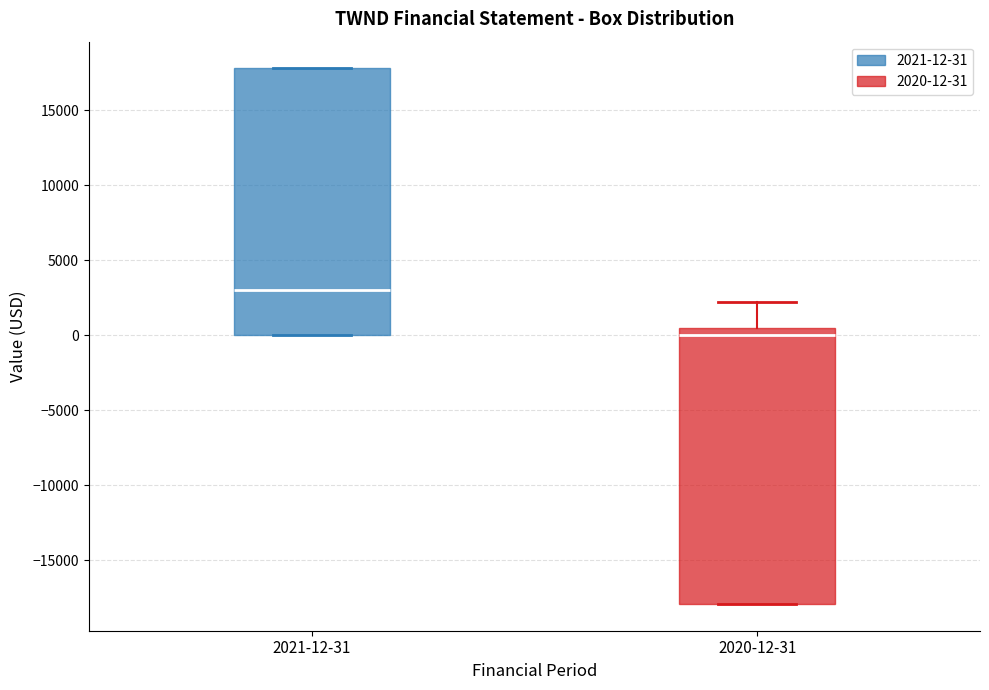

Reading left to right, transcribe this box plot: for each box, give where its median line is, the range the box spans, and where its two whiskers end, as read against the y-axis. The values are not printed on the chart, so give them approximately, as read against the axis.

2021-12-31: median 3000, box 0 to 18000, whiskers 0 to 18000
2020-12-31: median 0, box -18000 to 500, whiskers -18000 to 2000